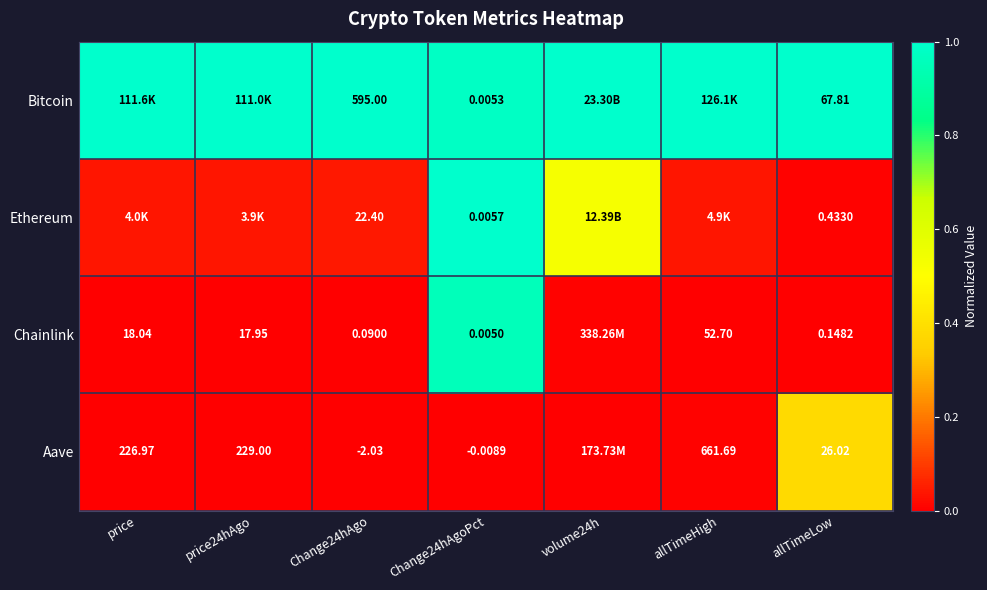

At allTimeLow, list the series in order from largest to smallest.

Bitcoin, Aave, Ethereum, Chainlink